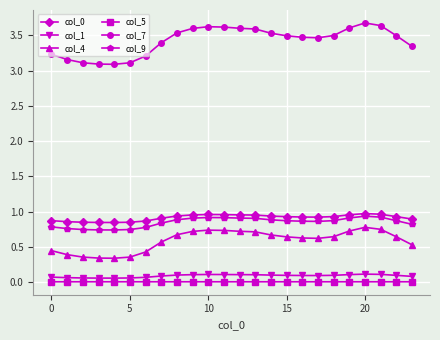

What is the lowest value of the col_4 series?

0.3